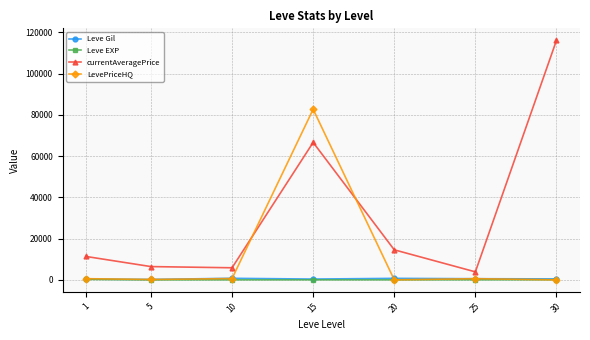

Does the chart display data point markers on the line(s)?

Yes